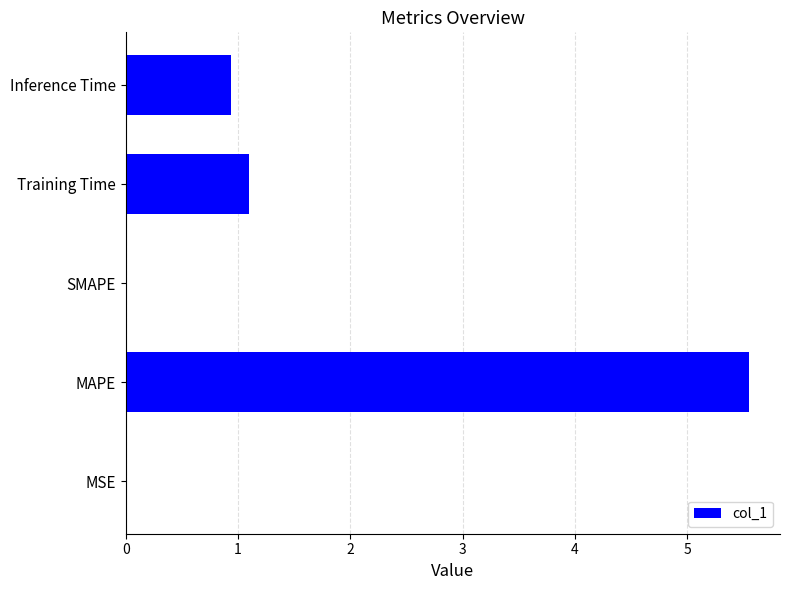

The value at SMAPE is -3.3. True or false?

False